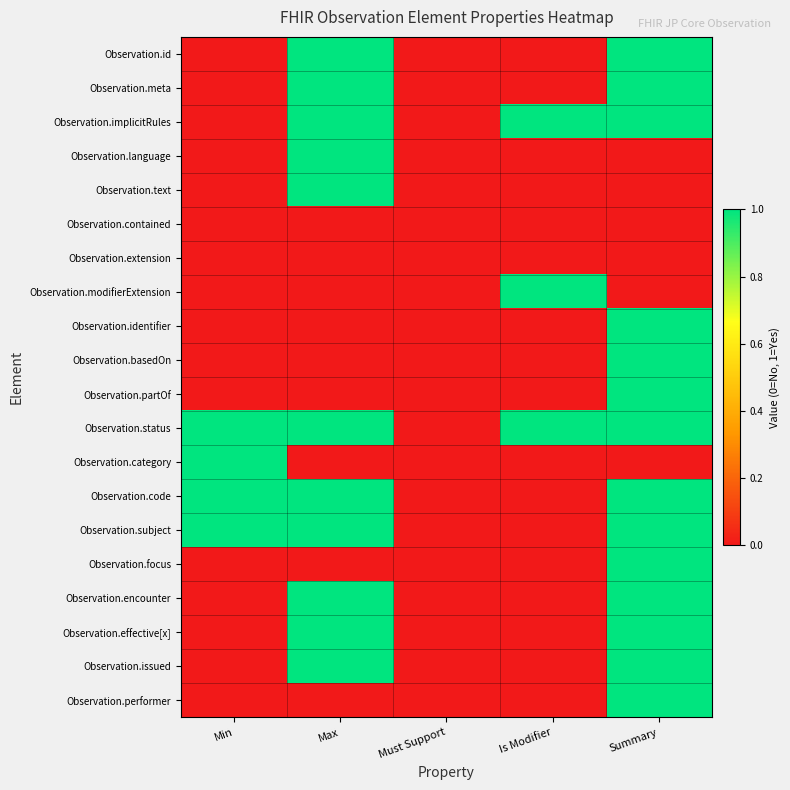

Which has a higher value, Min or Summary?

Summary